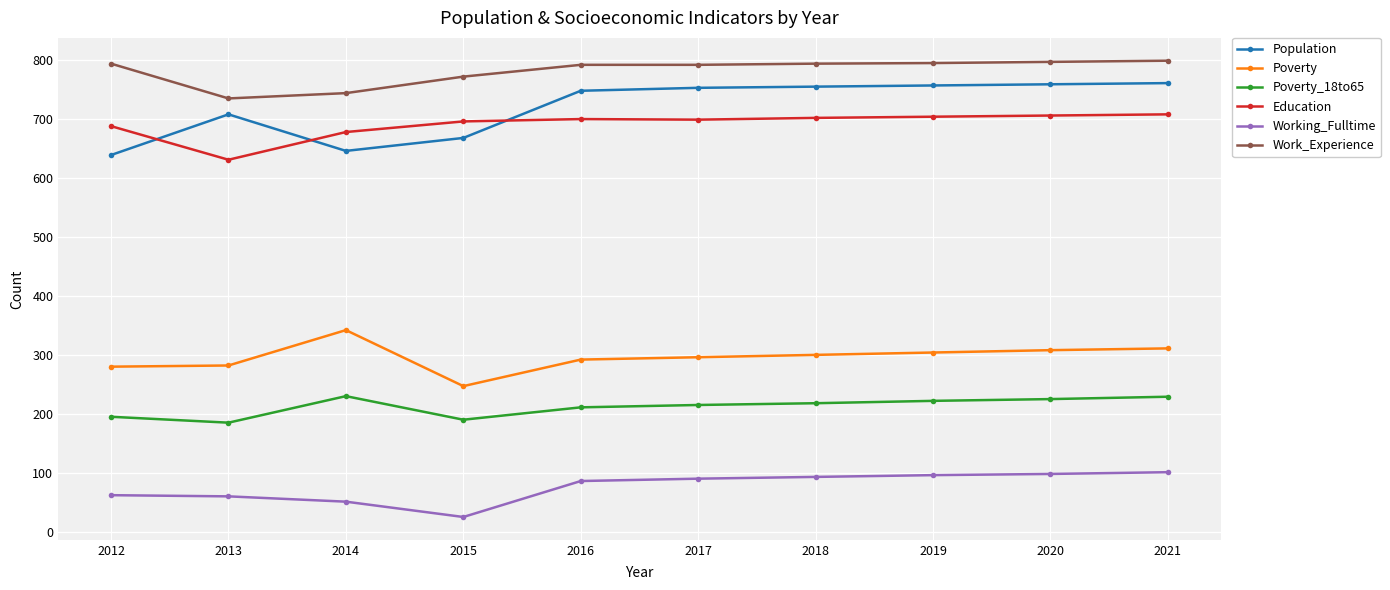

How many series are shown in this chart?

6